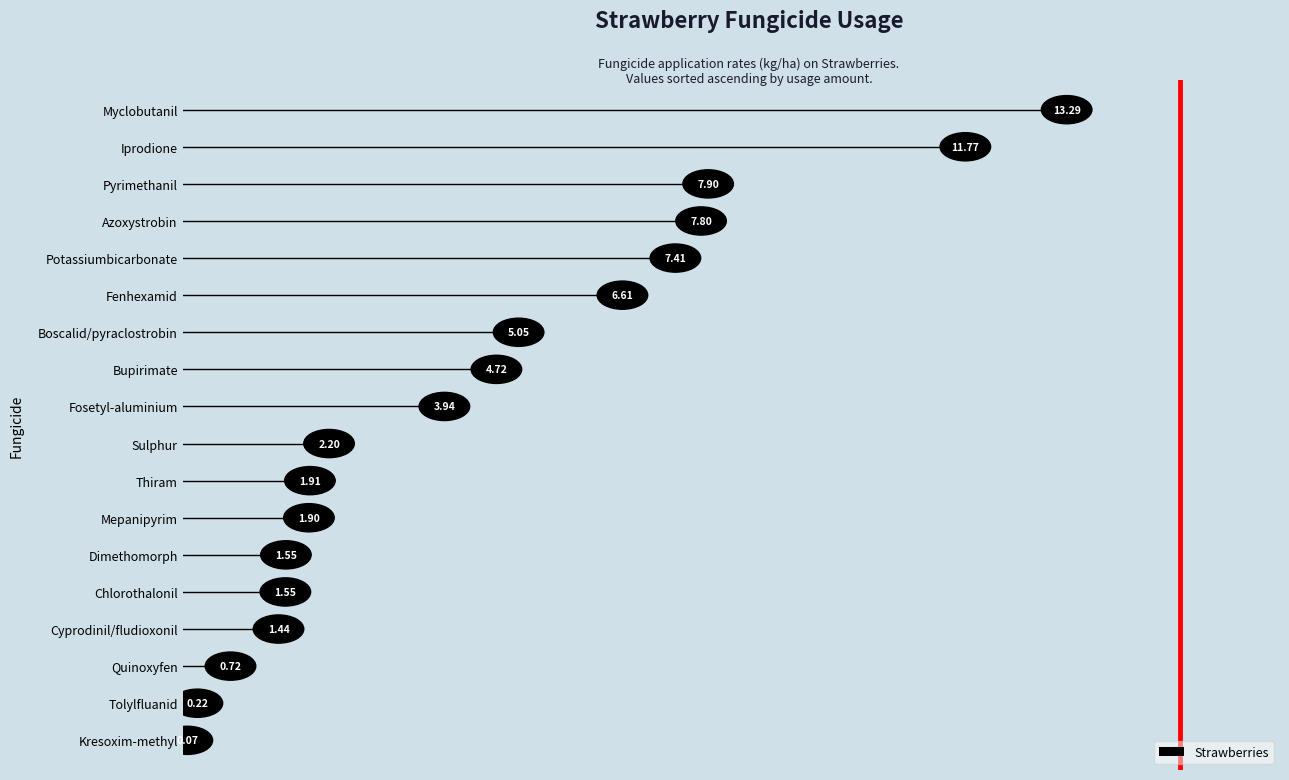

What is the change in value from Iprodione to Mepanipyrim?

-9.9